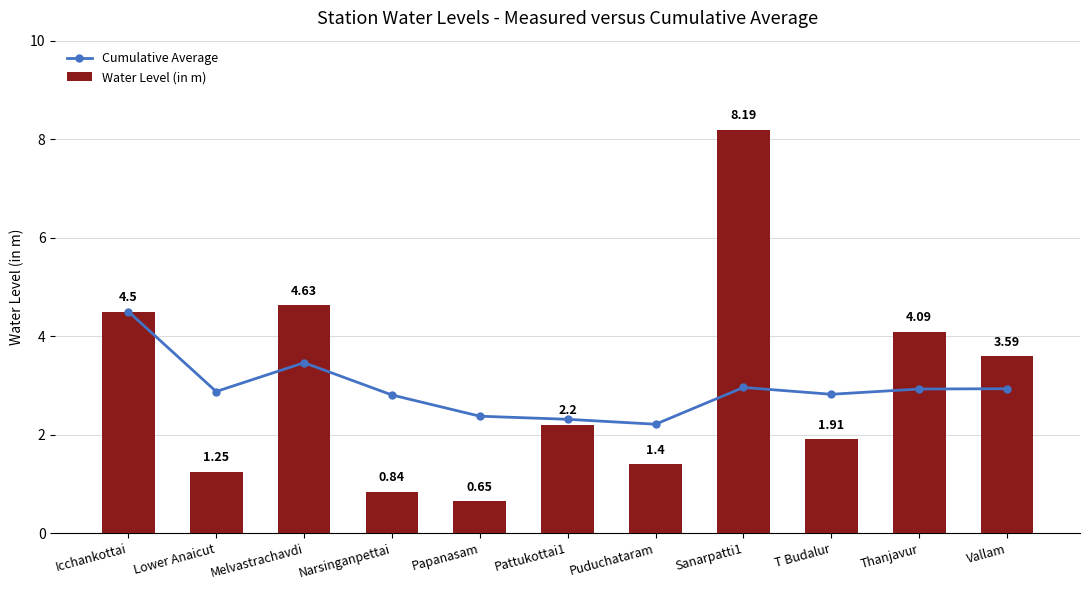

The Cumulative Average series shows 1.7 at T Budalur. True or false?

False